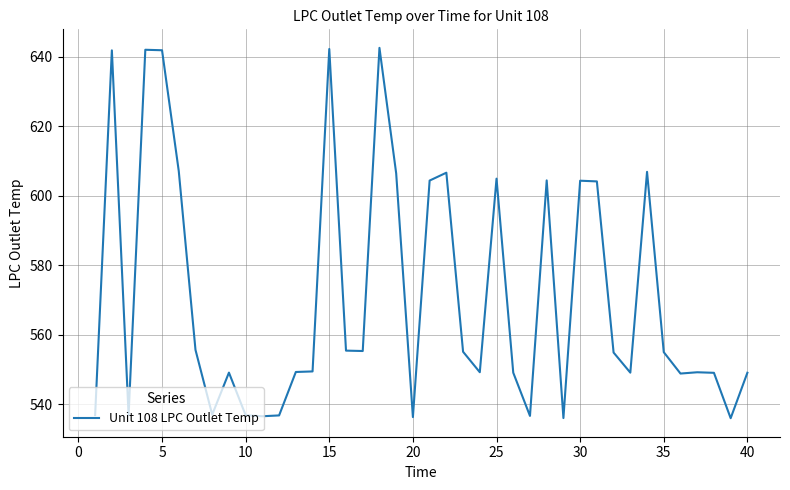

What is the smallest value displayed?

536.0